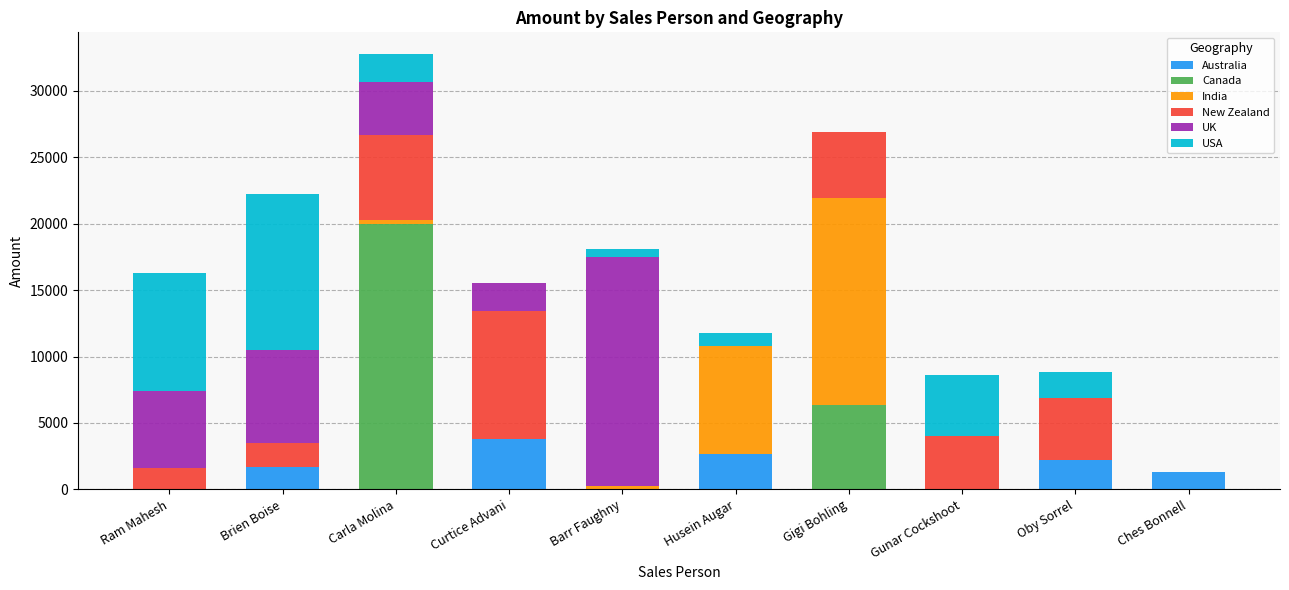

What is the total value across all series at Curtice Advani?

15512